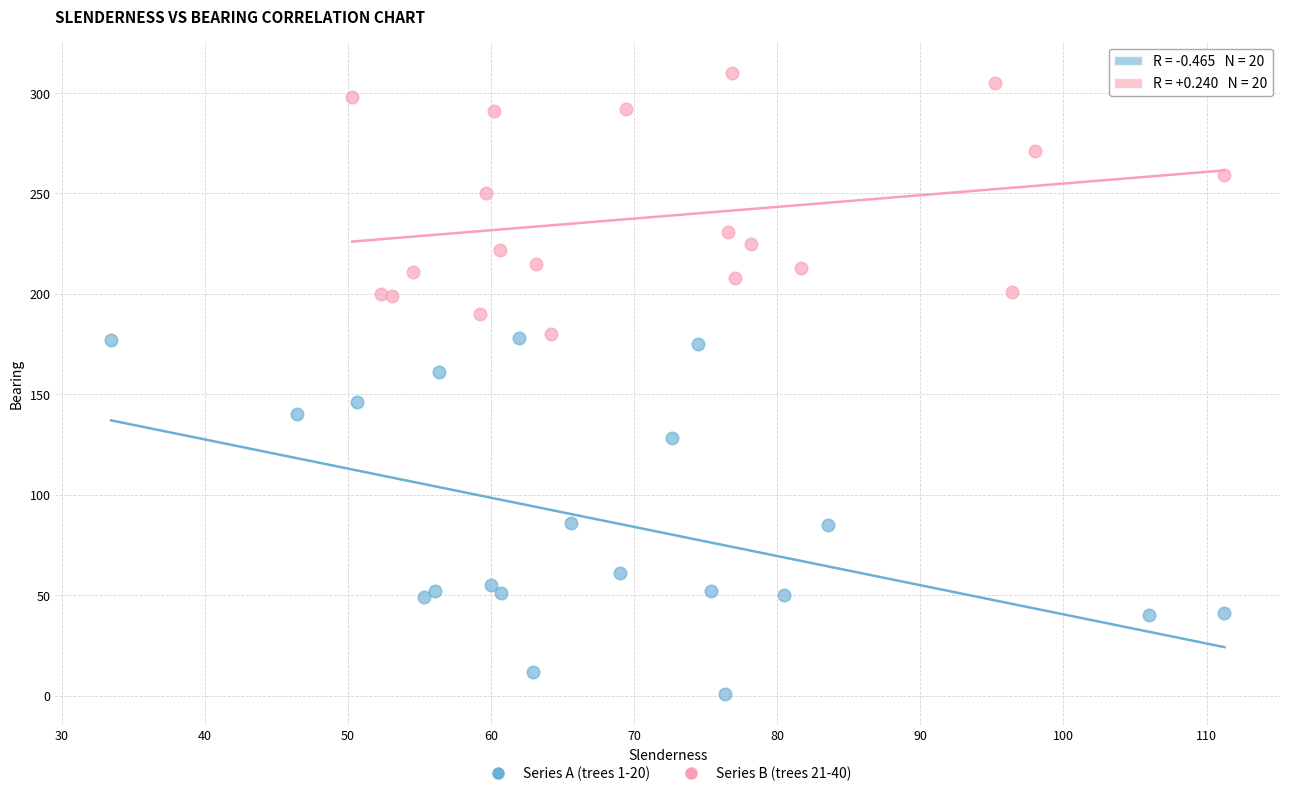

Which series reaches the maximum Y coordinate?

Series B (trees 21-40)